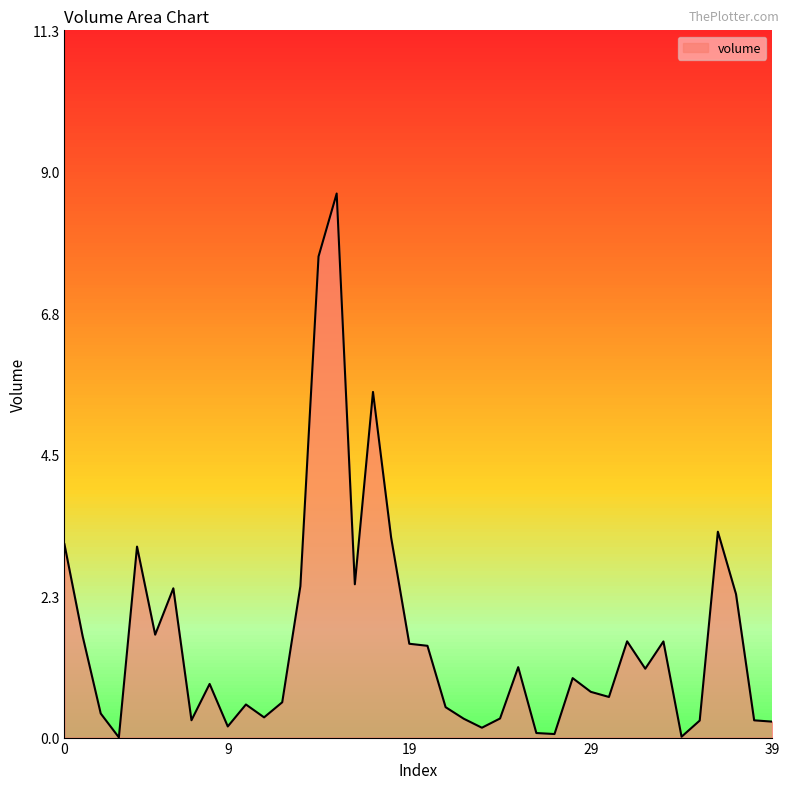

What is the difference between the maximum and minimum values?

8.7